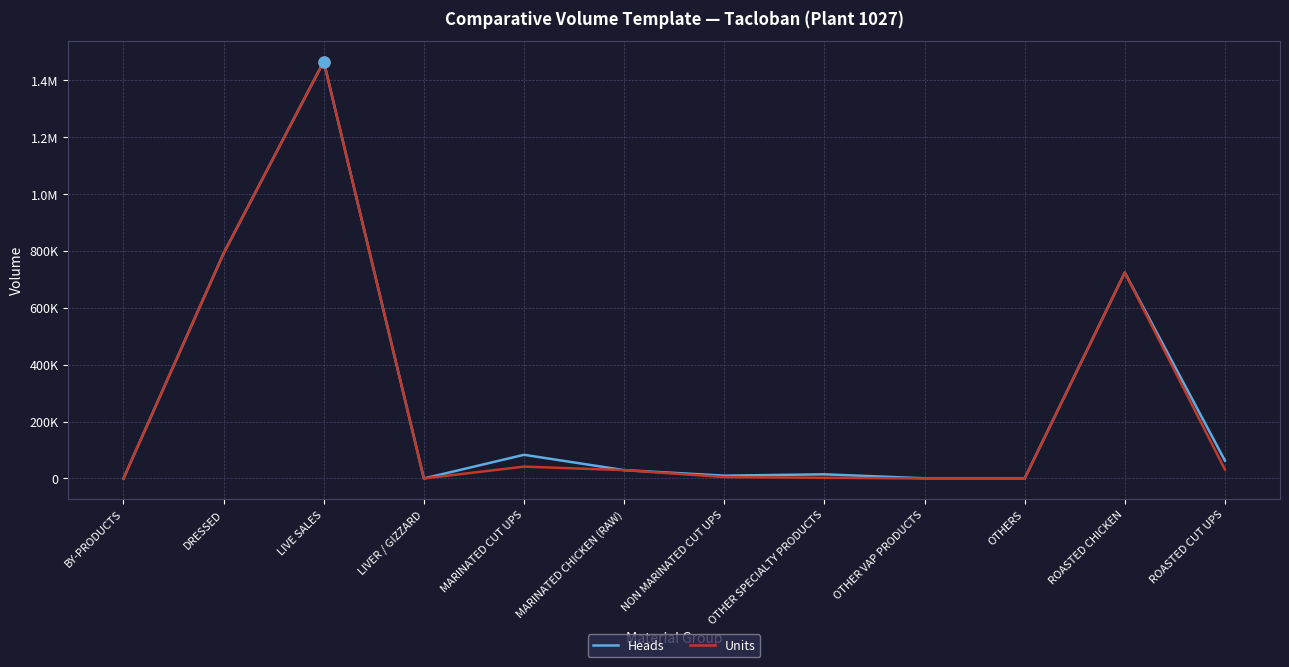

Reading left to right, transcribe all the data shown in this chart.

Heads: BY-PRODUCTS=0.0	DRESSED=791511.0	LIVE SALES=1465803.0	LIVER / GIZZARD=0.0	MARINATED CUT UPS=83256.0	MARINATED CHICKEN (RAW)=29358.0	NON MARINATED CUT UPS=9931.0	OTHER SPECIALTY PRODUCTS=14649.0	OTHER VAP PRODUCTS=655.0	OTHERS=368.0	ROASTED CHICKEN=723893.0	ROASTED CUT UPS=62844.0
Units: BY-PRODUCTS=0.0	DRESSED=791511.0	LIVE SALES=1465803.0	LIVER / GIZZARD=0.0	MARINATED CUT UPS=41672.0	MARINATED CHICKEN (RAW)=29358.0	NON MARINATED CUT UPS=4965.5	OTHER SPECIALTY PRODUCTS=2458.5	OTHER VAP PRODUCTS=136.5	OTHERS=0.0	ROASTED CHICKEN=723878.0	ROASTED CUT UPS=31422.0